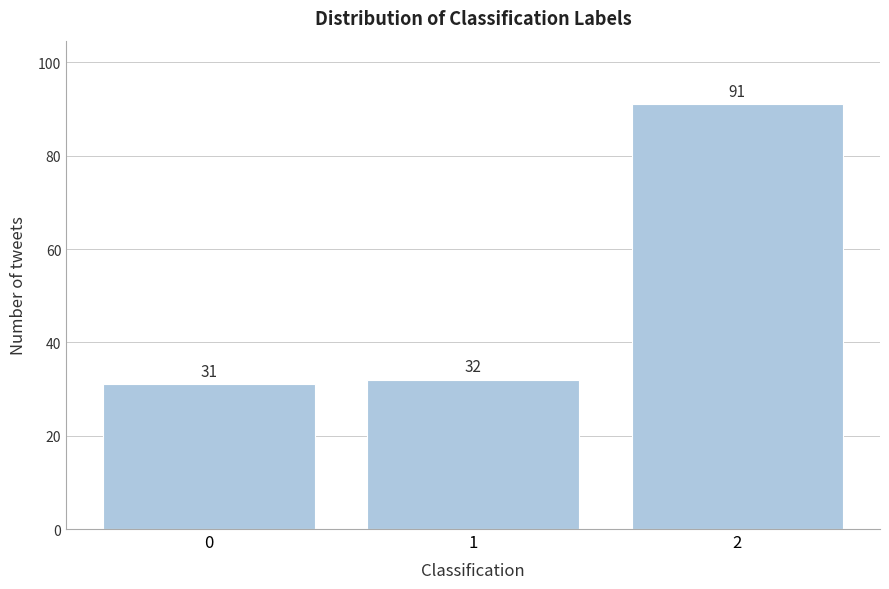

Reading right to left, extract all data points from this chart.

91	32	31